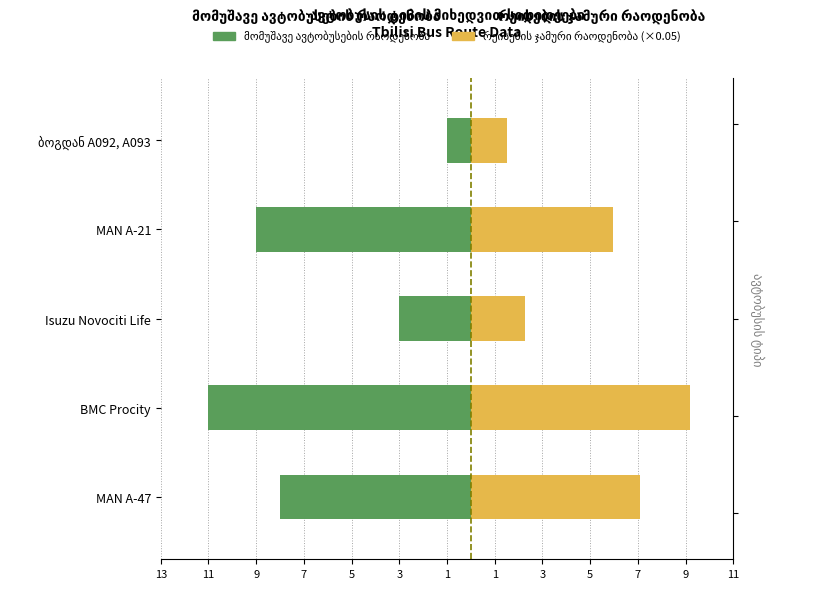

Reading left to right, extract all data points from this chart.

მომუშავე ავტობუსების რაოდენობა: -8.0	-11.0	-3.0	-9.0	-1.0
რეისების ჯამური რაოდენობა: 7.1	9.2	2.2	6.0	1.5